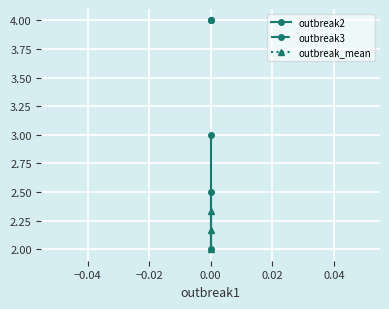

At how many categories does at least one series exceed 2?

3